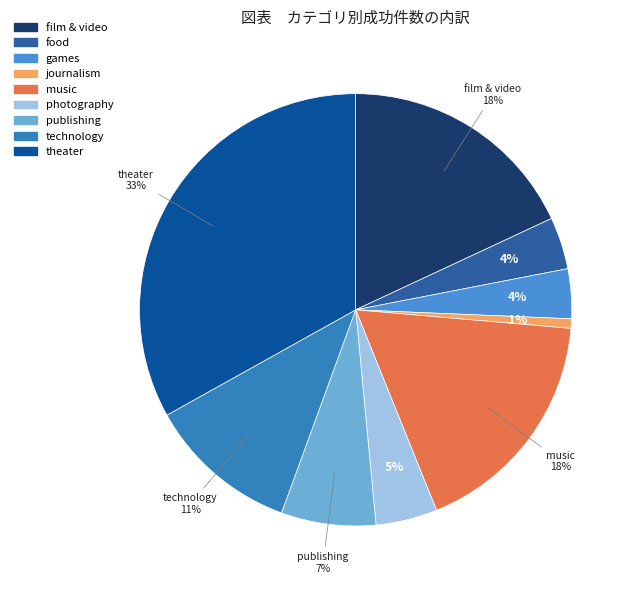

The games slice represents 4% of the pie. True or false?

True